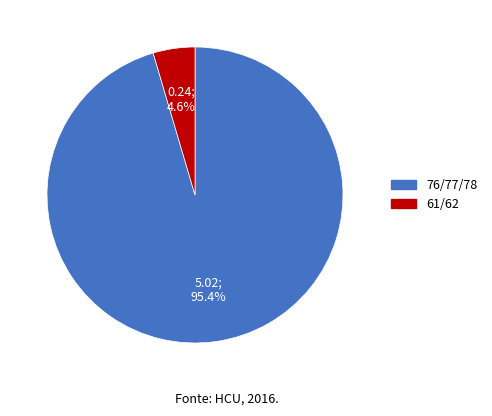

Does any single category account for the majority?

Yes